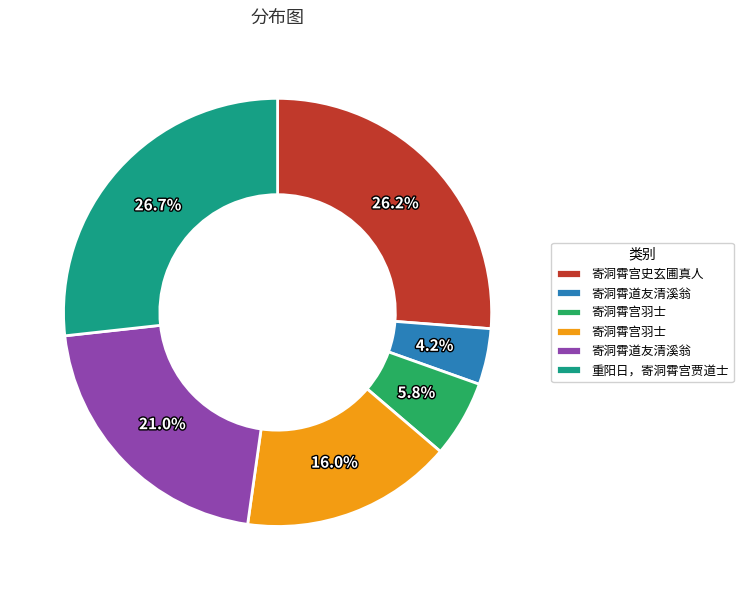

How many segments does this pie chart have?

6